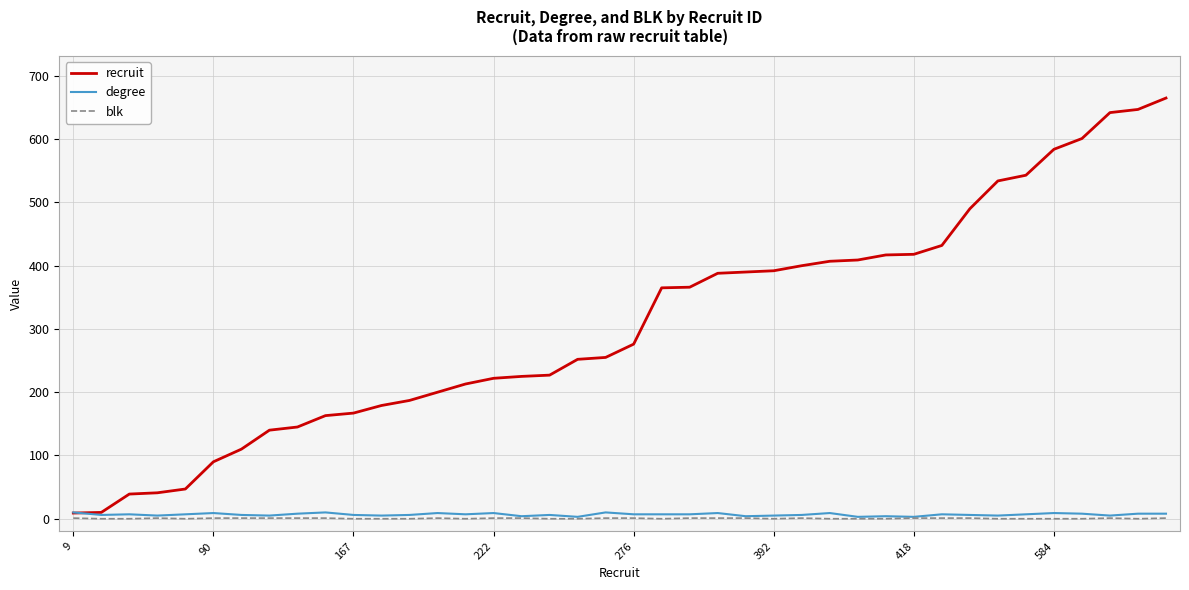

True or false: blk has more than 1 points higher than both neighbors.

True